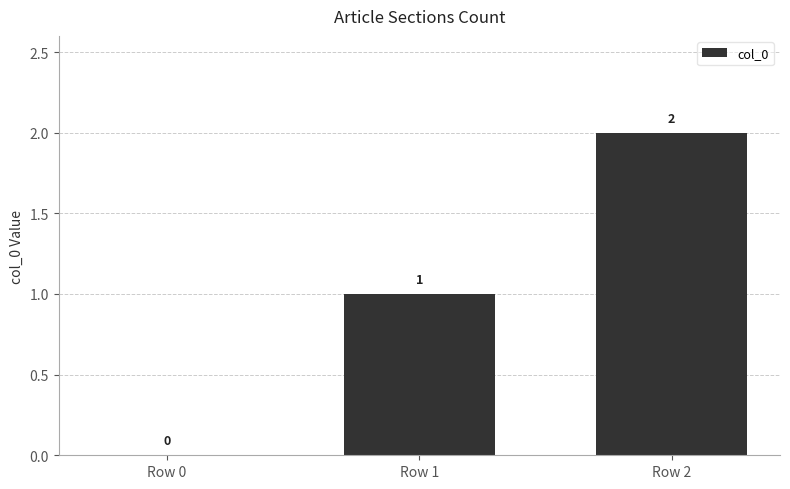

Where is the data nearest to the value 1?

Row 1